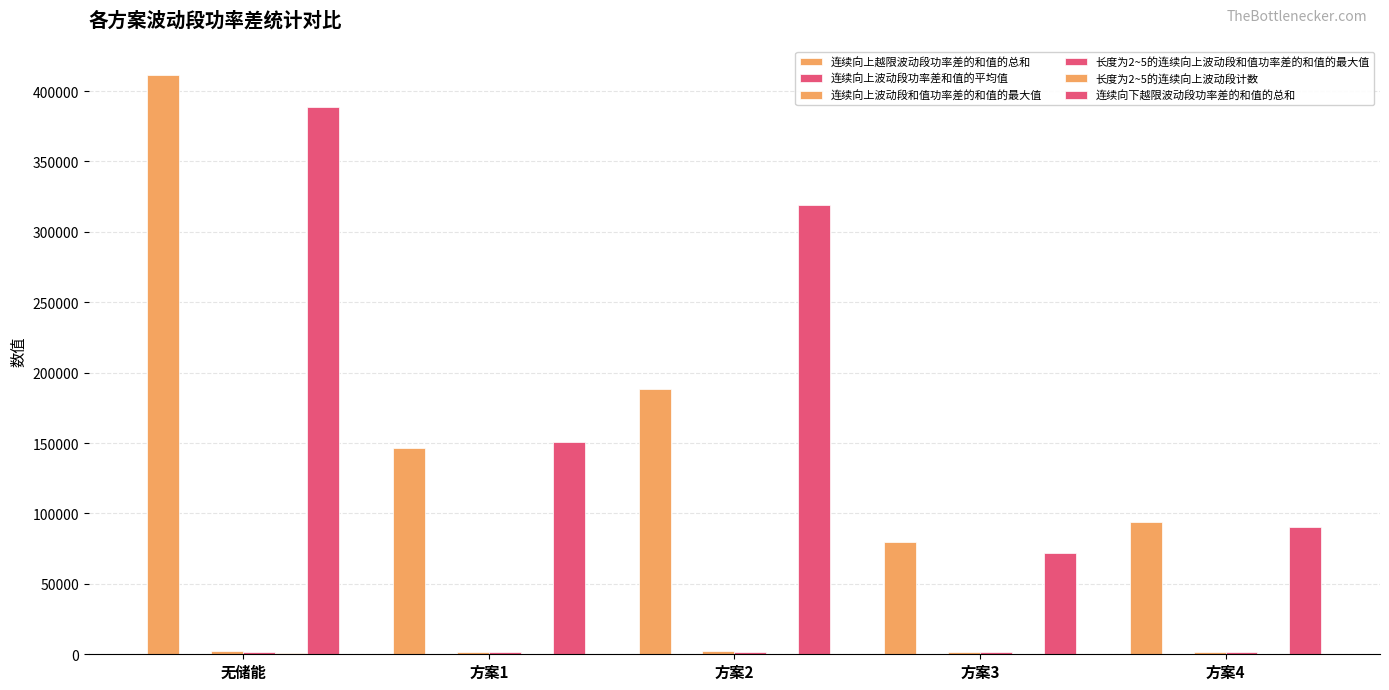

What is the lowest value of the 连续向下越限波动段功率差的和值的总和 series?

71855.6